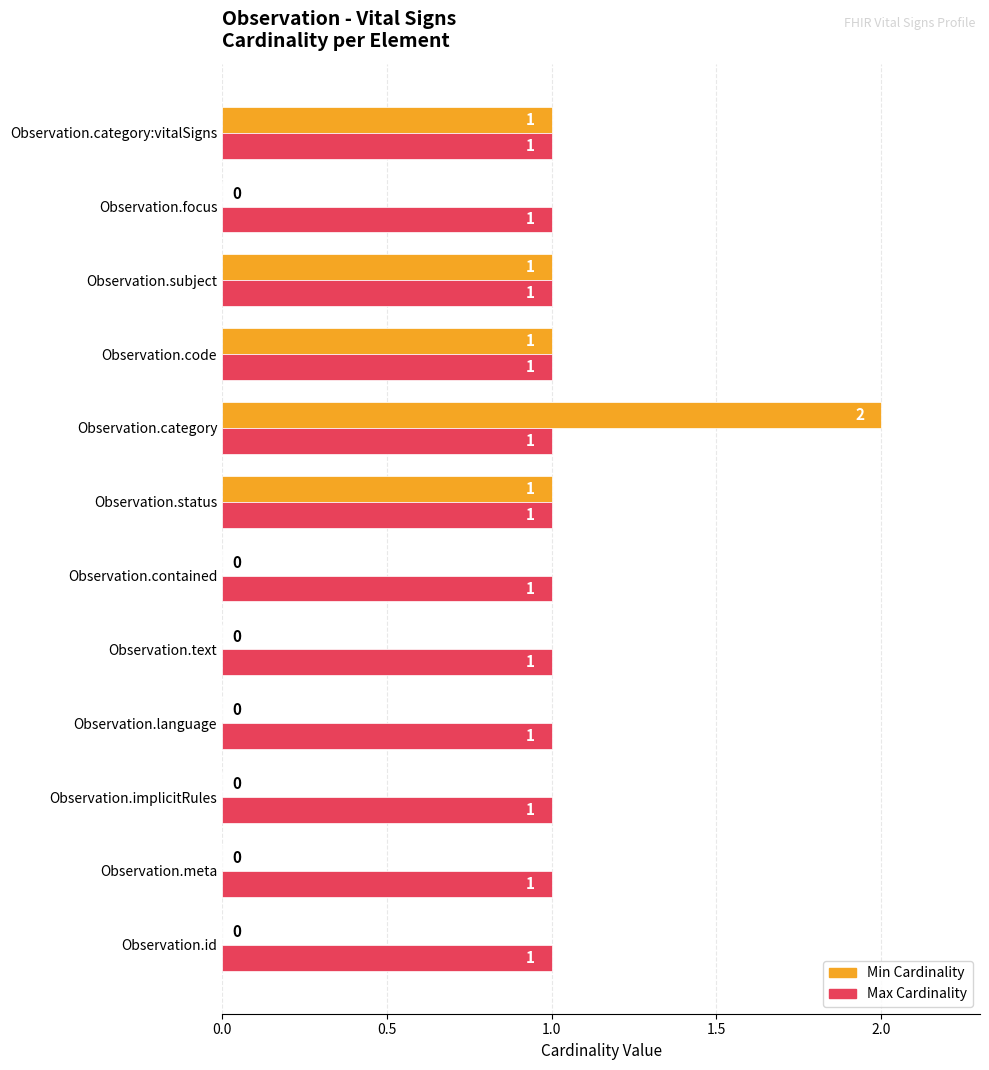

True or false: Max Cardinality has a value of 1 at Observation.code.

True